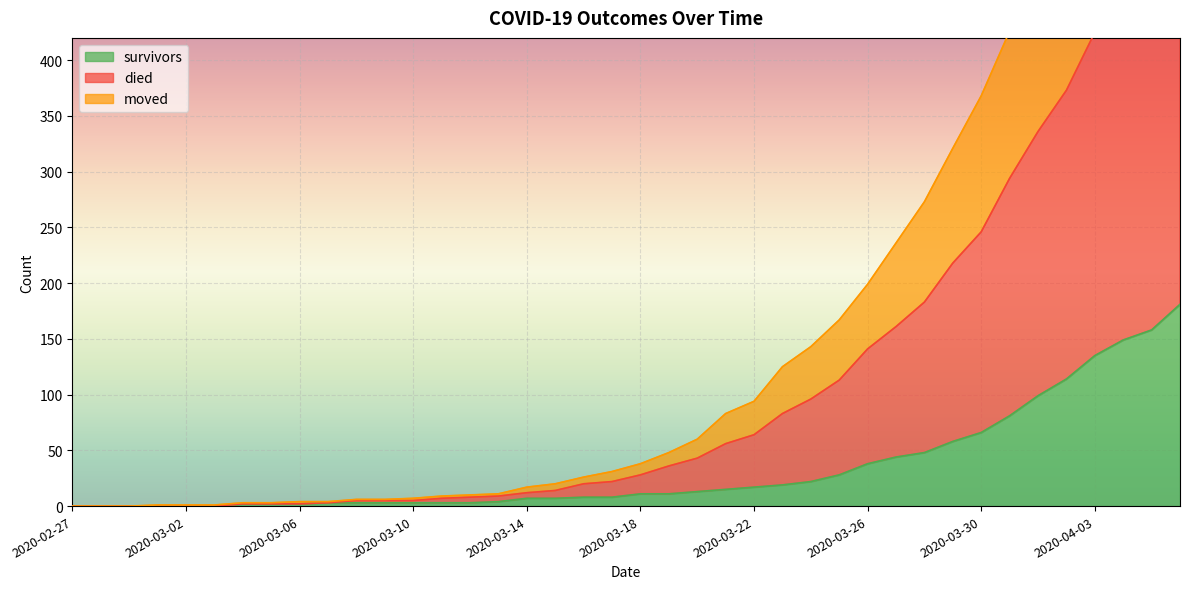

What is the approximate value of died at 2020-04-05, to the nearest 100?

700